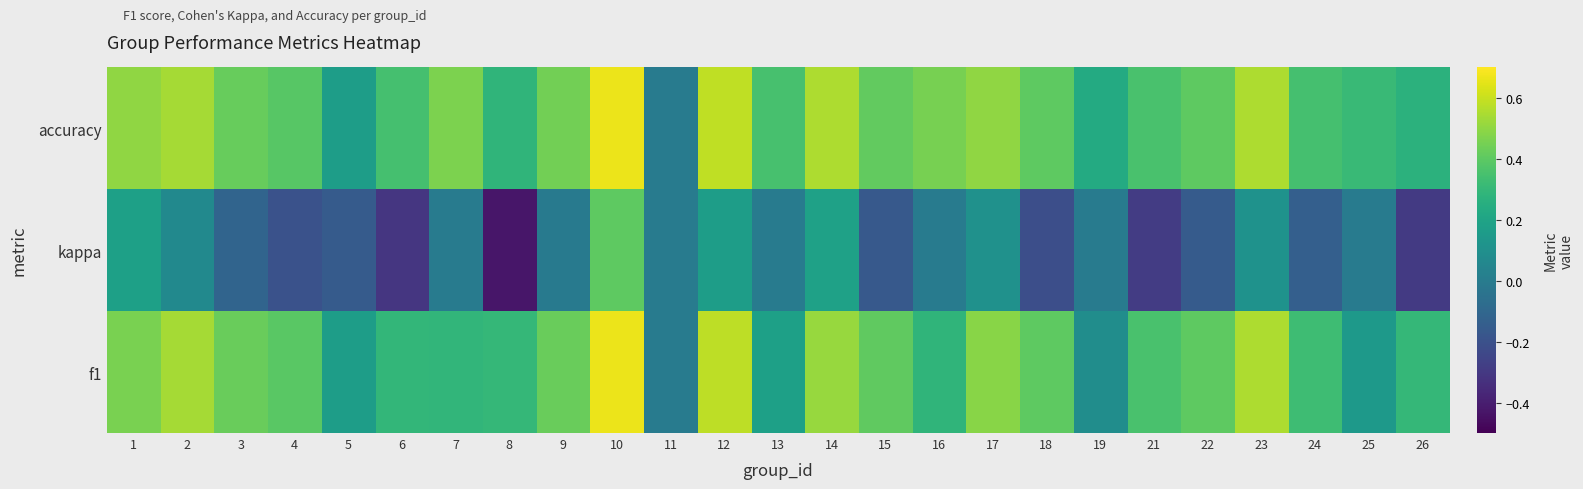

Which series changed the most between 18 and 22?

kappa